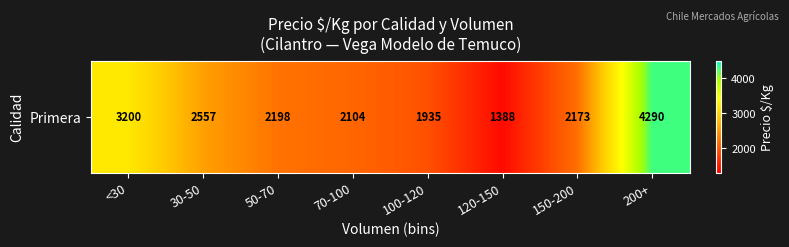

Reading left to right, list all the values displayed in this chart.

3200.0	2557.5	2198.2	2104.5	1935.5	1388.0	2173.5	4290.0